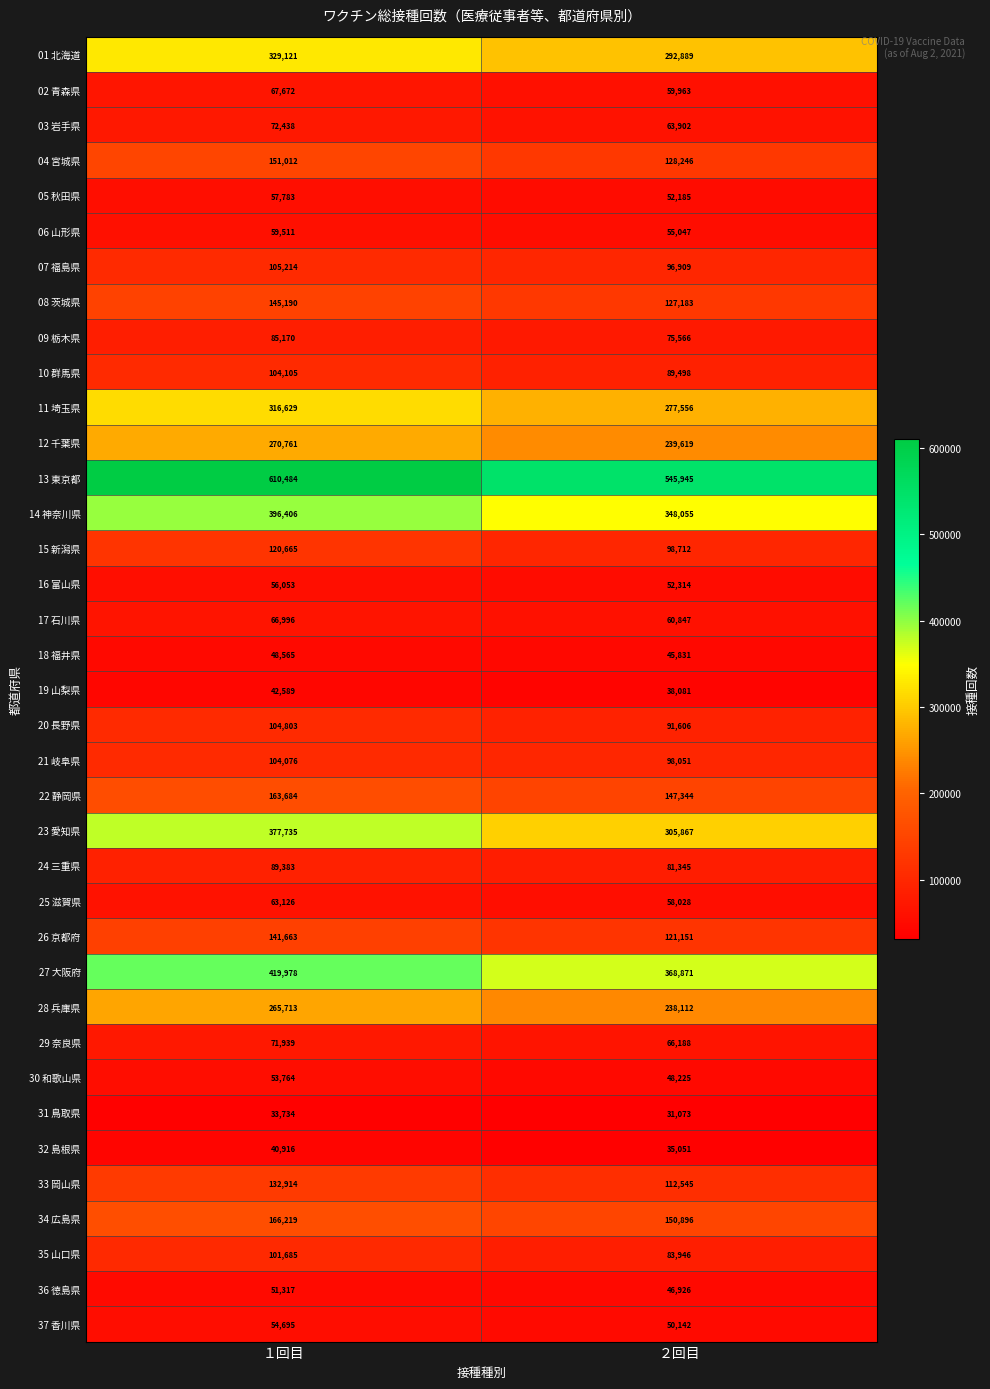

What is the minimum value shown in the chart?

31073